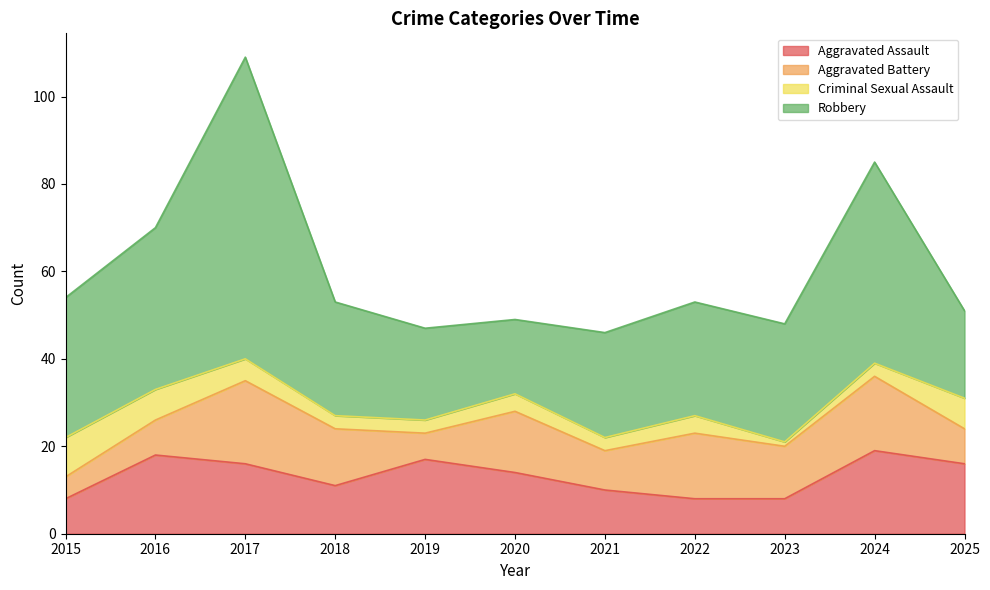

Which series has the largest range (max minus min)?

Robbery